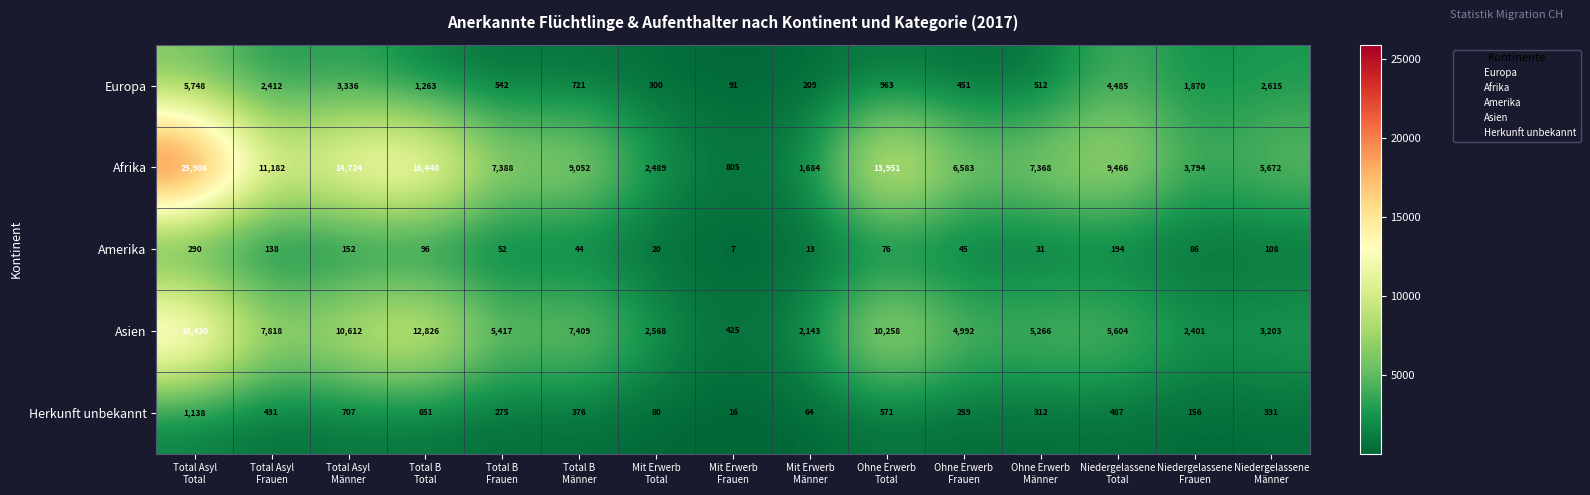

Rank the series by their maximum value, from lowest to highest.

Amerika, Herkunft unbekannt, Europa, Asien, Afrika